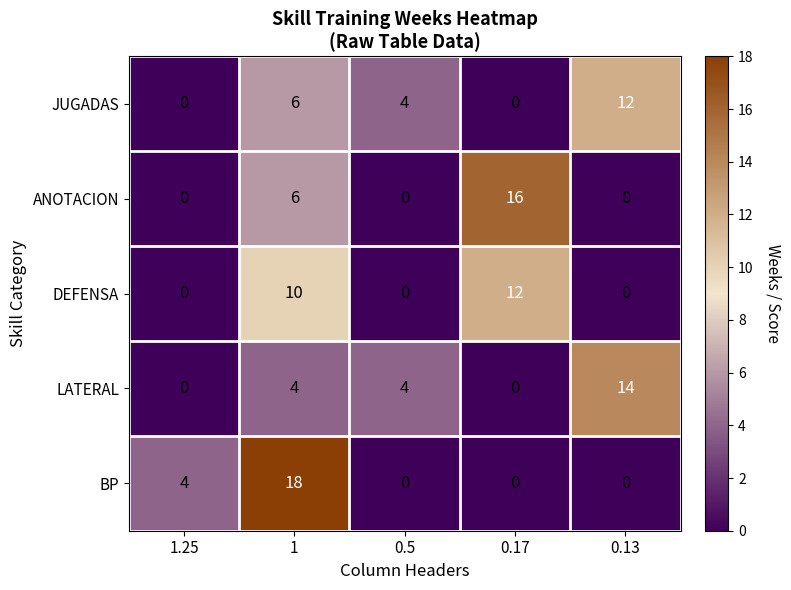

Between 1 and 0.13, which series saw the biggest shift?

BP